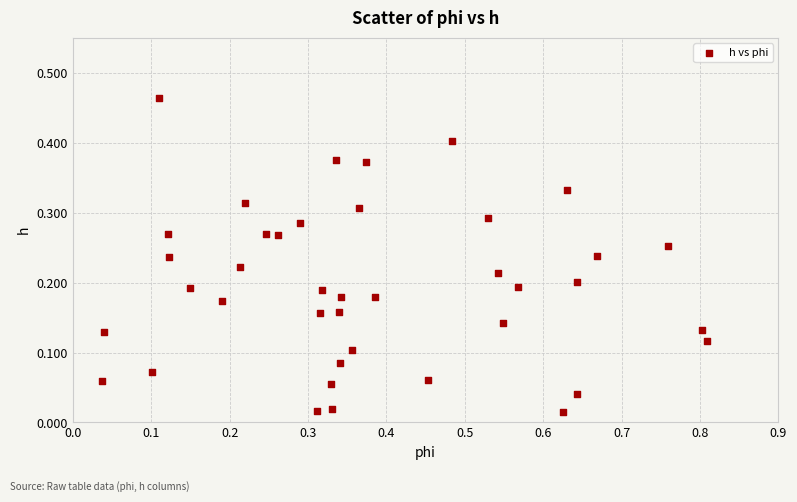

What is the range of X values (max minus min)?

0.8